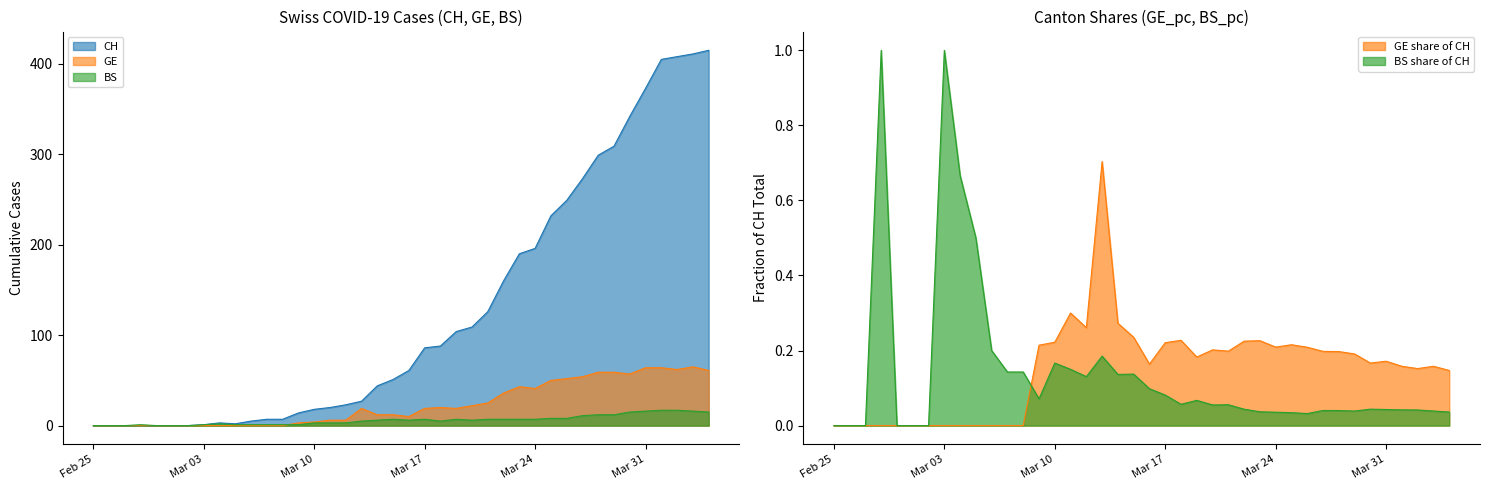

The CH series shows 257 at Mar 24. True or false?

False